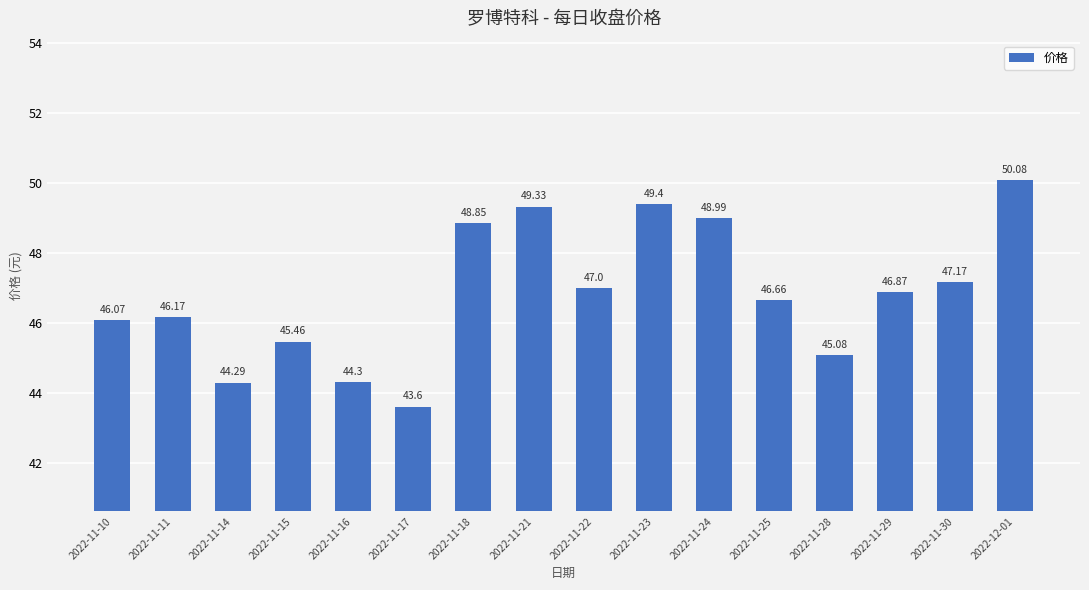

What is the change in value from 2022-11-10 to 2022-11-22?

+0.9